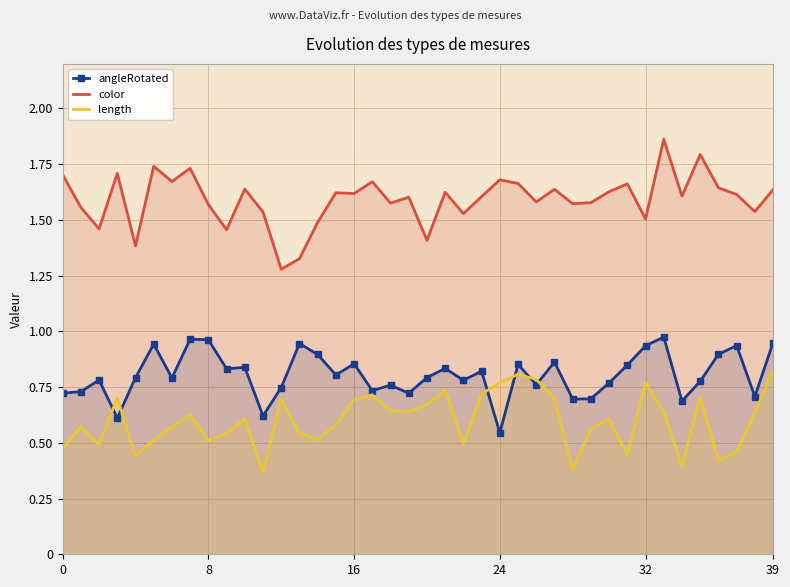

At how many categories does at least one series exceed 1?

40